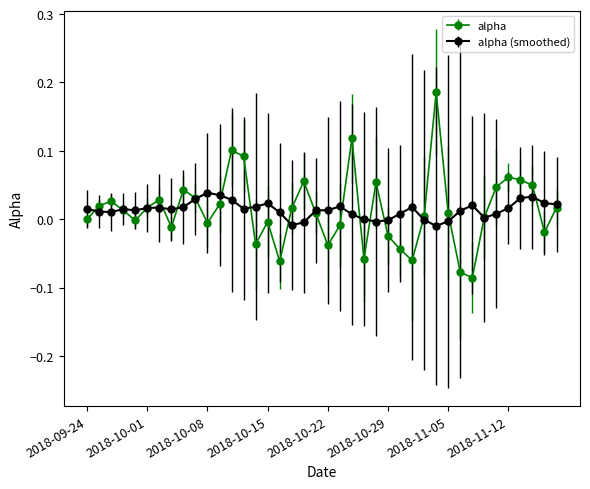

Which series has the largest range (max minus min)?

alpha